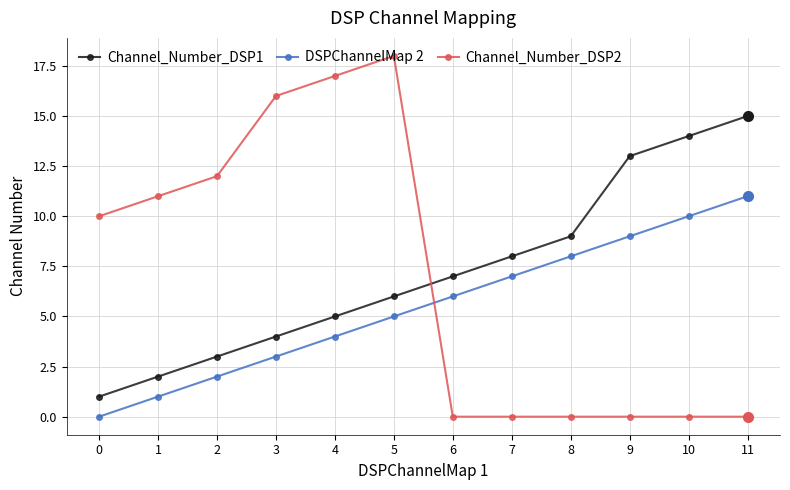

How many data points does each series have?

12